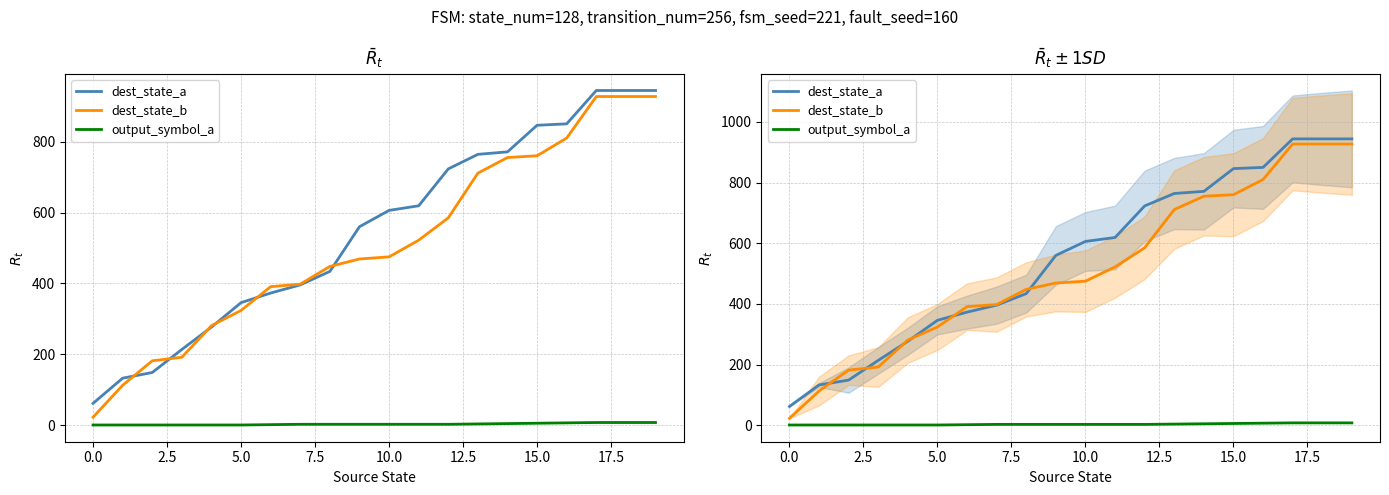

True or false: dest_state_b and output_symbol_a cross at least once.

False